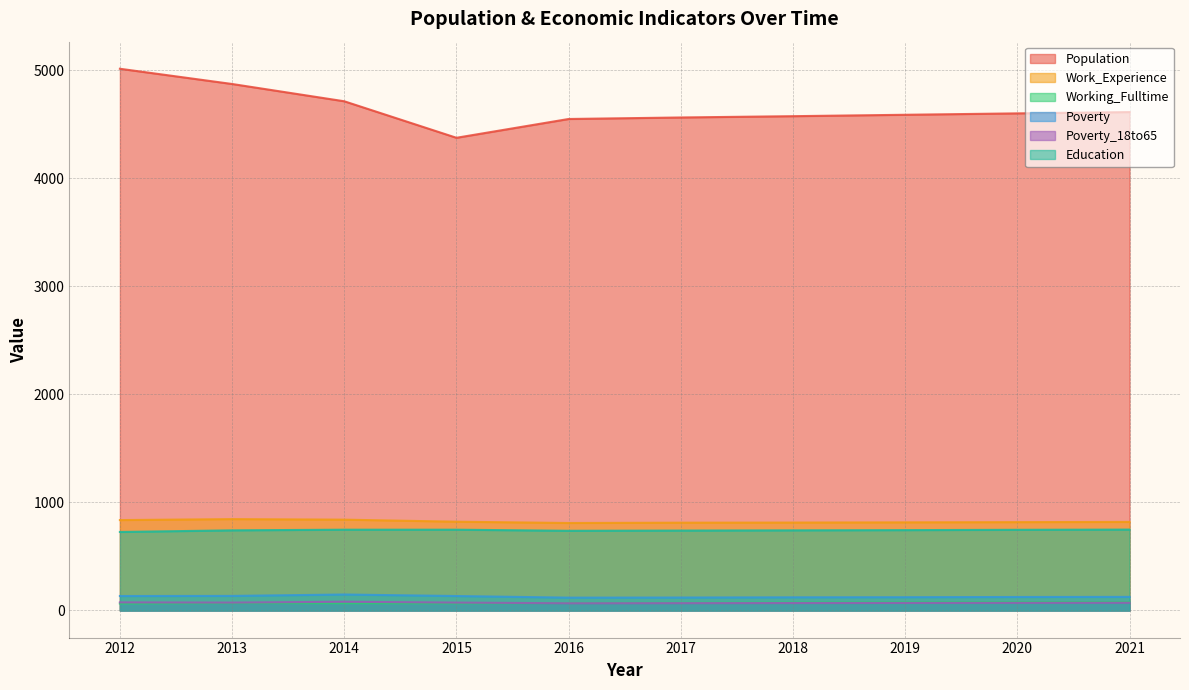

How many values in the Poverty series exceed 126?

4